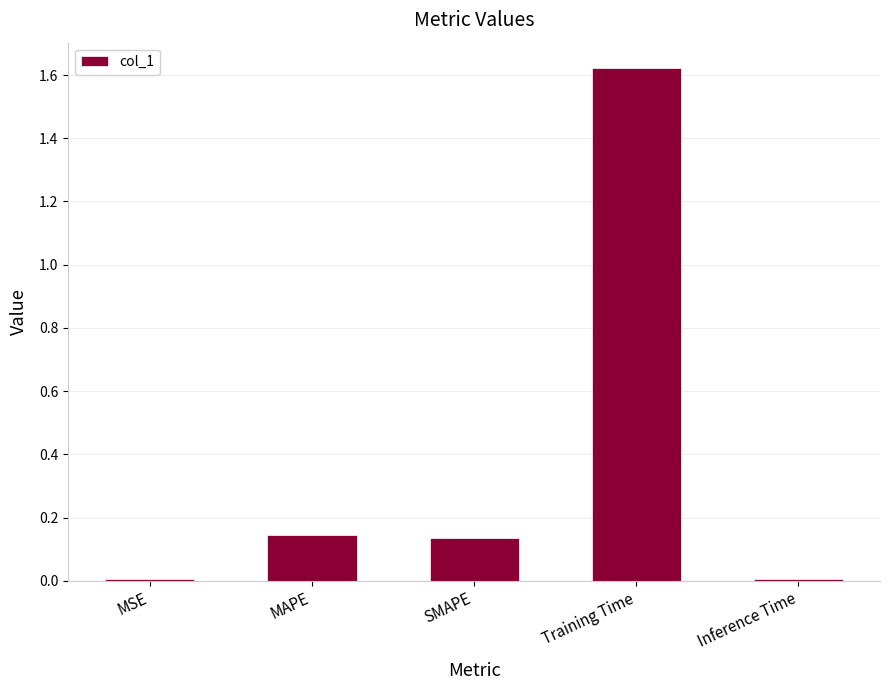

How many data points does each series have?

5